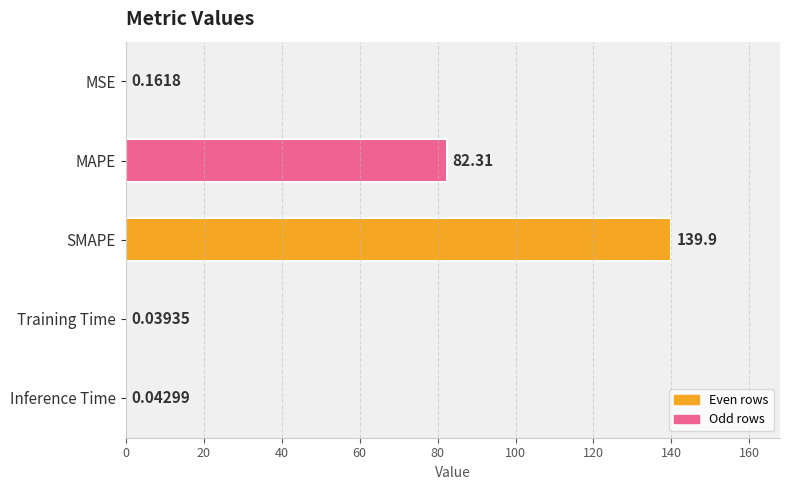

What is the sum of the values at SMAPE and MAPE?

222.2